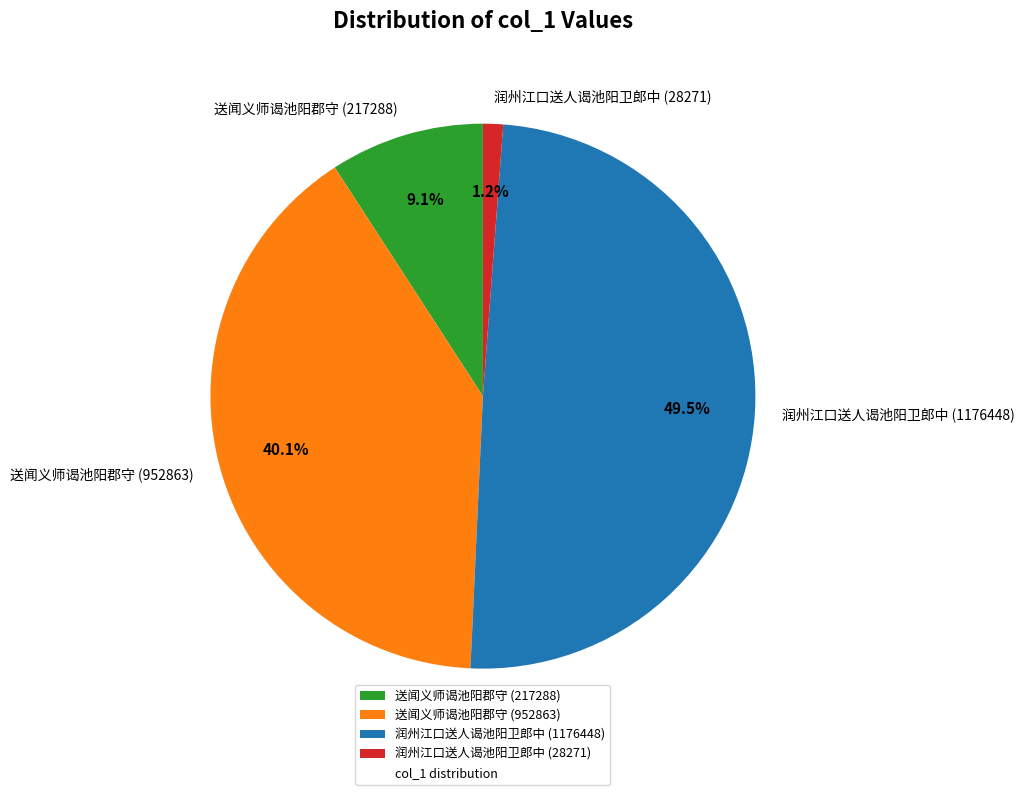

What percentage is the 送闻义师谒池阳郡守 (952863) slice, to the nearest percent?

40%